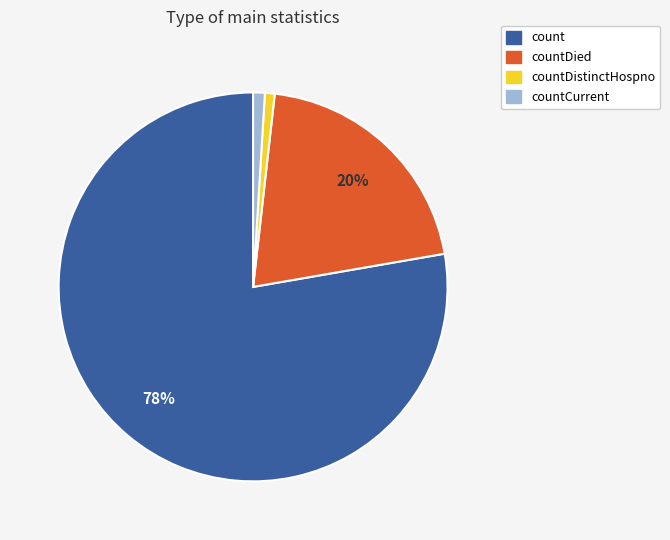

To the nearest percent, what percentage of the pie is countCurrent?

1%